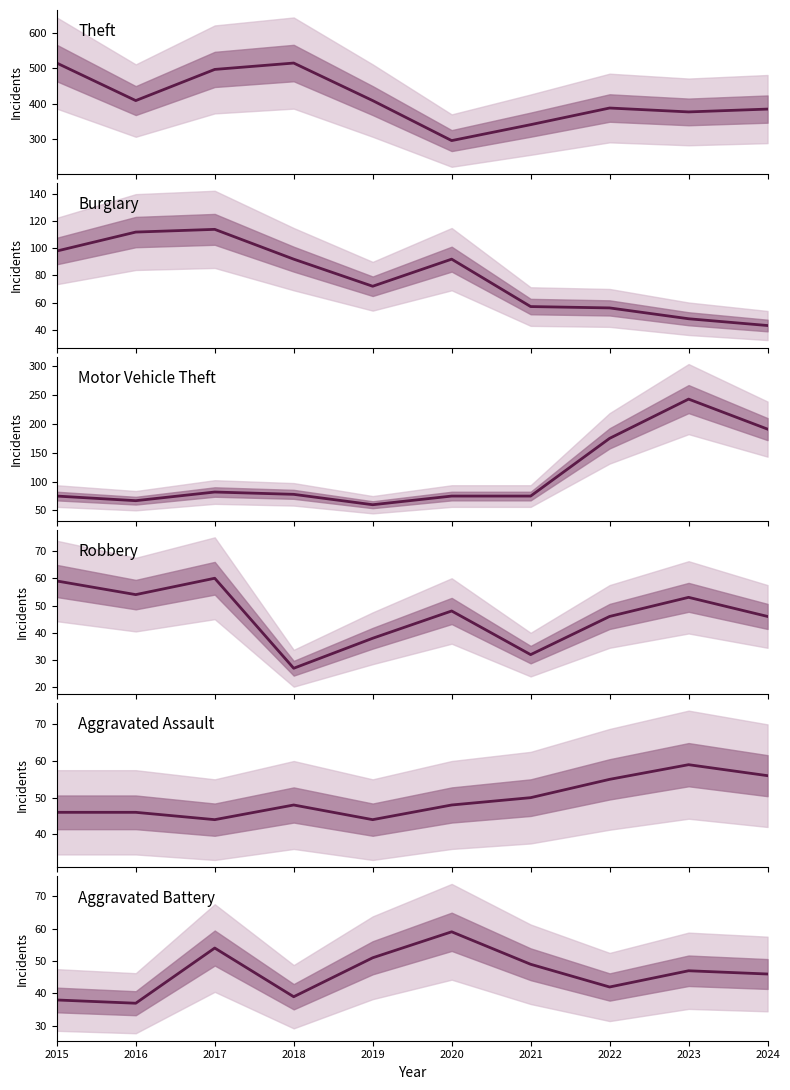

At which category does the chart reach its peak across all series?

2015